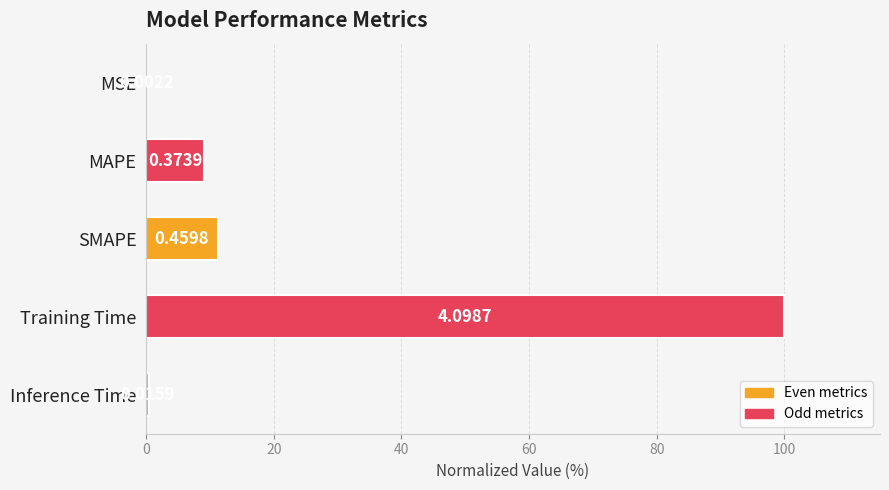

Where is the data nearest to the value 50?

SMAPE